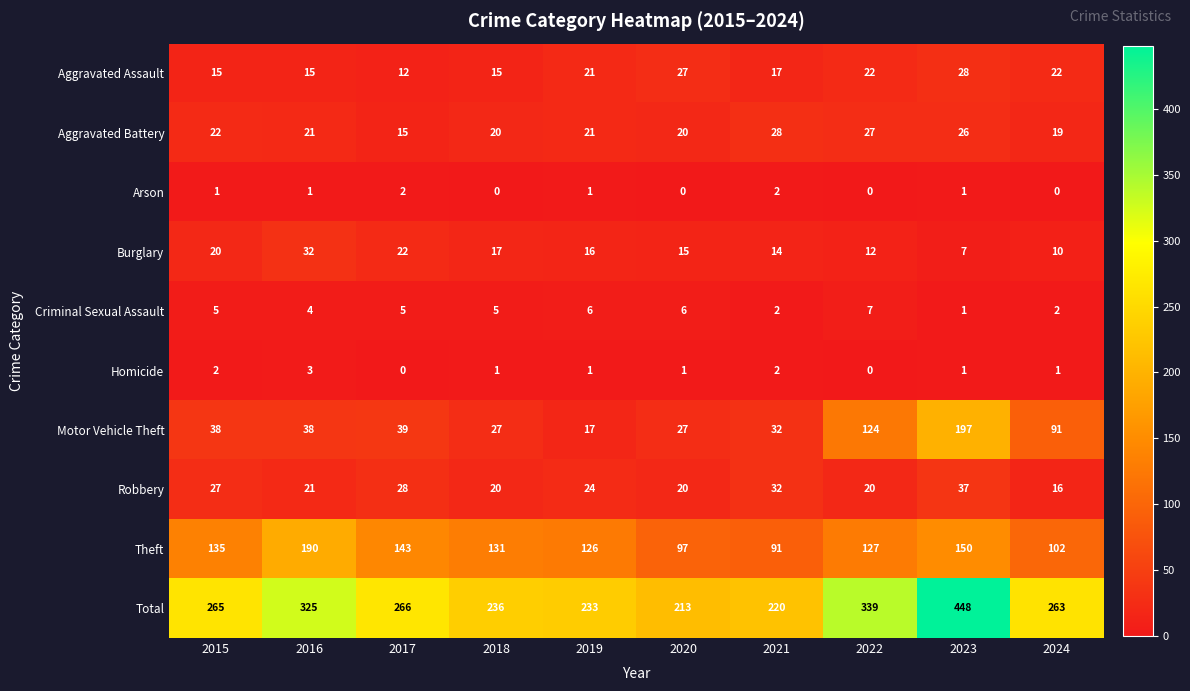

List the labels in order of Total value, smallest first.

2020, 2021, 2019, 2018, 2024, 2015, 2017, 2016, 2022, 2023